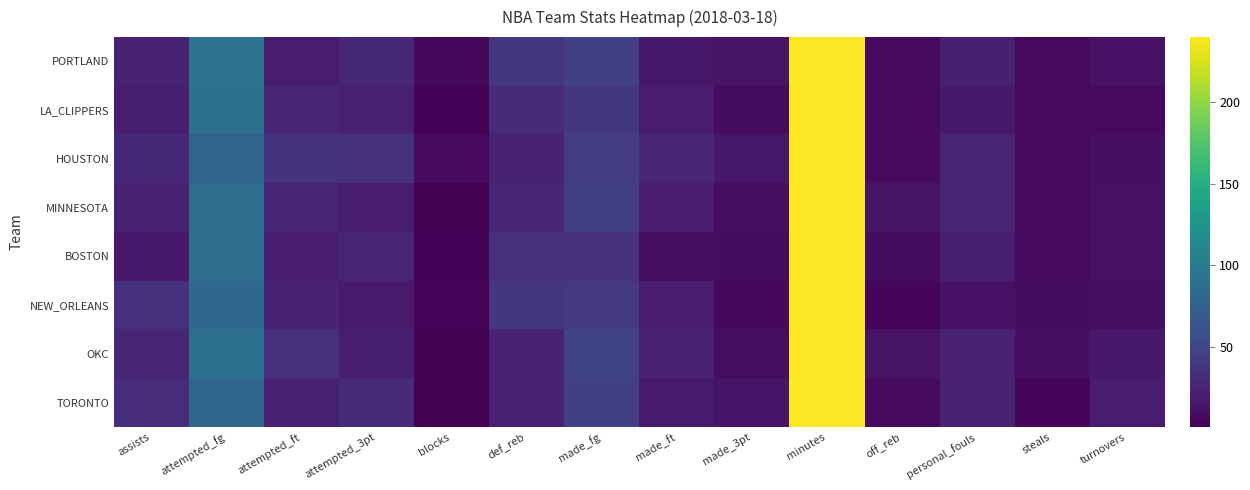

What is the spread (max minus min) of values at turnovers?

11